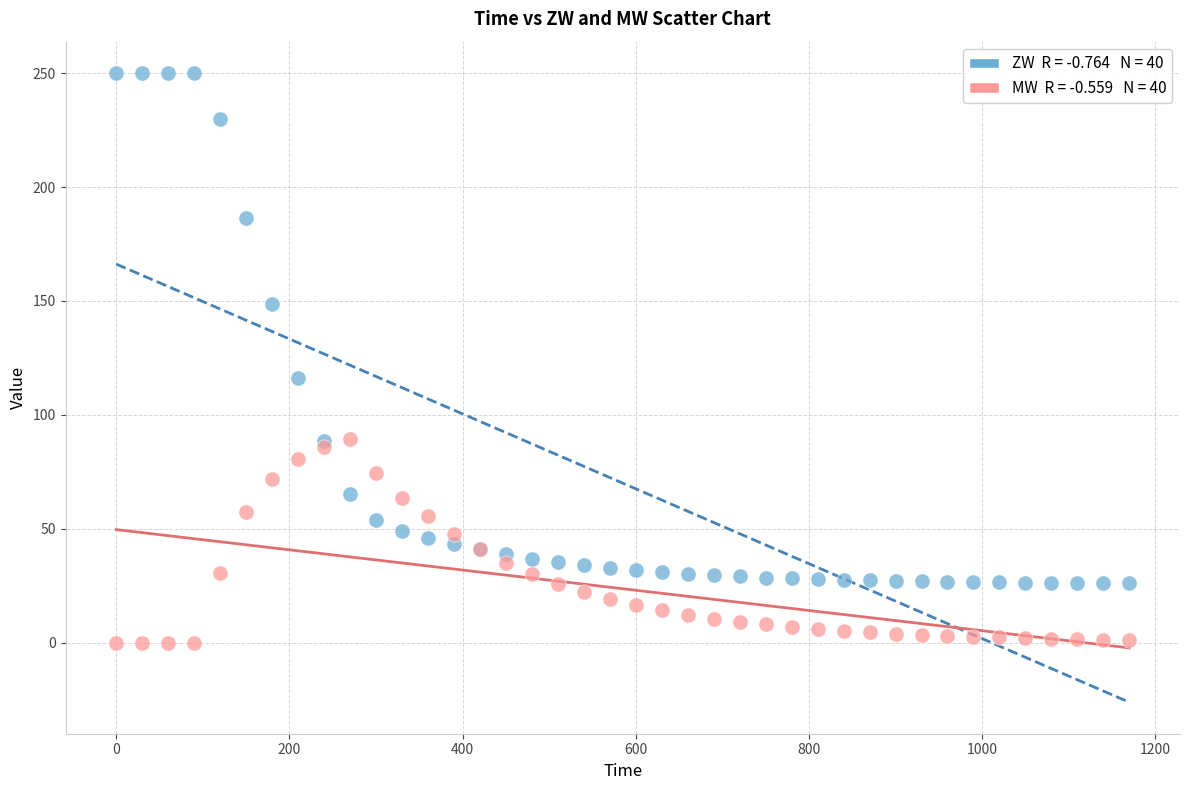

Across all series, what Y value is closest to 125?

116.1